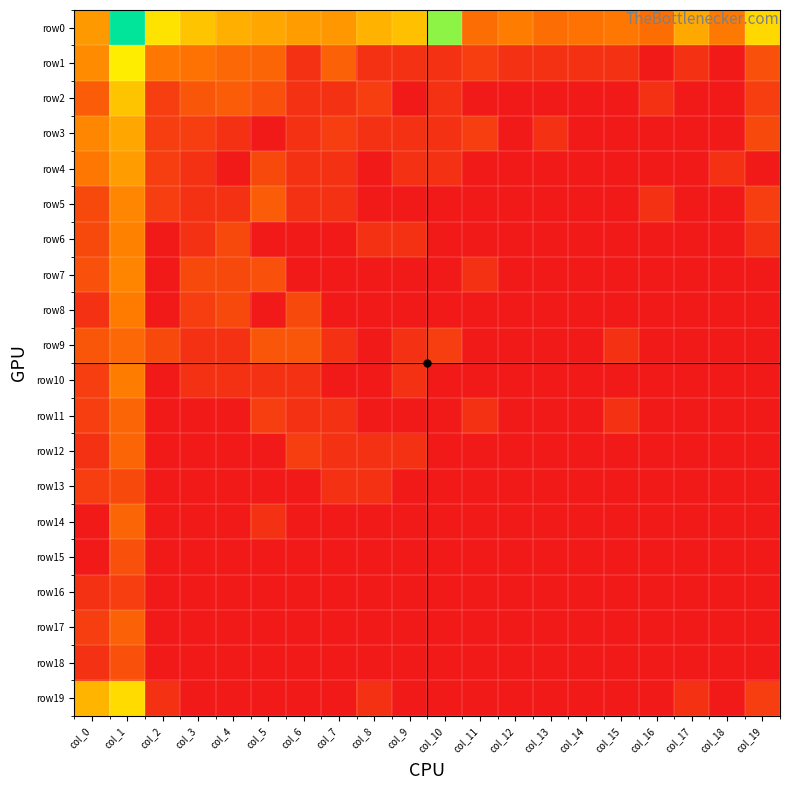

Reading right to left, what are all the values shown in this chart?

row0: col_19=5.0	col_18=2.8	col_17=3.9	col_16=2.5	col_15=2.7	col_14=2.6	col_13=2.5	col_12=2.9	col_11=2.5	col_10=7.2	col_9=4.5	col_8=4.1	col_7=3.5	col_6=3.6	col_5=3.9	col_4=4.1	col_3=4.6	col_2=5.3	col_1=8.8	col_0=3.5
row1: col_19=1.6	col_18=0.0	col_17=0.7	col_16=0.0	col_15=0.7	col_14=0.7	col_13=0.7	col_12=0.7	col_11=1.1	col_10=0.7	col_9=0.7	col_8=0.7	col_7=2.1	col_6=0.7	col_5=2.2	col_4=2.3	col_3=2.6	col_2=2.7	col_1=5.5	col_0=3.2
row2: col_19=1.1	col_18=0.0	col_17=0.0	col_16=0.7	col_15=0.0	col_14=0.0	col_13=0.0	col_12=0.0	col_11=0.0	col_10=0.7	col_9=0.0	col_8=1.1	col_7=0.7	col_6=0.7	col_5=1.6	col_4=1.9	col_3=1.8	col_2=1.1	col_1=4.5	col_0=1.9
row3: col_19=1.4	col_18=0.0	col_17=0.0	col_16=0.0	col_15=0.0	col_14=0.0	col_13=0.7	col_12=0.0	col_11=1.1	col_10=0.7	col_9=0.7	col_8=0.7	col_7=1.1	col_6=0.7	col_5=0.0	col_4=0.7	col_3=1.1	col_2=1.1	col_1=3.9	col_0=3.1
row4: col_19=0.0	col_18=0.7	col_17=0.0	col_16=0.0	col_15=0.0	col_14=0.0	col_13=0.0	col_12=0.0	col_11=0.0	col_10=0.7	col_9=0.7	col_8=0.0	col_7=0.7	col_6=0.7	col_5=1.4	col_4=0.0	col_3=0.7	col_2=1.1	col_1=3.6	col_0=2.7
row5: col_19=1.1	col_18=0.0	col_17=0.0	col_16=0.7	col_15=0.0	col_14=0.0	col_13=0.0	col_12=0.0	col_11=0.0	col_10=0.0	col_9=0.0	col_8=0.0	col_7=0.7	col_6=0.7	col_5=1.9	col_4=0.7	col_3=0.7	col_2=1.1	col_1=3.1	col_0=1.4
row6: col_19=0.7	col_18=0.0	col_17=0.0	col_16=0.0	col_15=0.0	col_14=0.0	col_13=0.0	col_12=0.0	col_11=0.0	col_10=0.0	col_9=0.7	col_8=0.7	col_7=0.0	col_6=0.0	col_5=0.0	col_4=1.4	col_3=0.7	col_2=0.0	col_1=3.0	col_0=1.4
row7: col_19=0.0	col_18=0.0	col_17=0.0	col_16=0.0	col_15=0.0	col_14=0.0	col_13=0.0	col_12=0.0	col_11=0.7	col_10=0.0	col_9=0.0	col_8=0.0	col_7=0.0	col_6=0.0	col_5=1.6	col_4=1.4	col_3=1.4	col_2=0.0	col_1=3.0	col_0=1.6
row8: col_19=0.0	col_18=0.0	col_17=0.0	col_16=0.0	col_15=0.0	col_14=0.0	col_13=0.0	col_12=0.0	col_11=0.0	col_10=0.0	col_9=0.0	col_8=0.0	col_7=0.0	col_6=1.4	col_5=0.0	col_4=1.4	col_3=1.1	col_2=0.0	col_1=2.8	col_0=0.7
row9: col_19=0.0	col_18=0.0	col_17=0.0	col_16=0.0	col_15=0.7	col_14=0.0	col_13=0.0	col_12=0.0	col_11=0.0	col_10=1.1	col_9=0.7	col_8=0.0	col_7=0.7	col_6=1.8	col_5=1.8	col_4=0.7	col_3=0.7	col_2=1.4	col_1=2.3	col_0=1.8
row10: col_19=0.0	col_18=0.0	col_17=0.0	col_16=0.0	col_15=0.0	col_14=0.0	col_13=0.0	col_12=0.0	col_11=0.0	col_10=0.0	col_9=0.7	col_8=0.0	col_7=0.0	col_6=0.7	col_5=0.7	col_4=0.7	col_3=0.7	col_2=0.0	col_1=2.9	col_0=1.1
row11: col_19=0.0	col_18=0.0	col_17=0.0	col_16=0.0	col_15=0.7	col_14=0.0	col_13=0.0	col_12=0.0	col_11=0.7	col_10=0.0	col_9=0.0	col_8=0.0	col_7=0.7	col_6=0.7	col_5=1.1	col_4=0.0	col_3=0.0	col_2=0.0	col_1=2.2	col_0=1.1
row12: col_19=0.0	col_18=0.0	col_17=0.0	col_16=0.0	col_15=0.0	col_14=0.0	col_13=0.0	col_12=0.0	col_11=0.0	col_10=0.0	col_9=0.7	col_8=0.7	col_7=0.7	col_6=1.1	col_5=0.0	col_4=0.0	col_3=0.0	col_2=0.0	col_1=2.2	col_0=0.7
row13: col_19=0.0	col_18=0.0	col_17=0.0	col_16=0.0	col_15=0.0	col_14=0.0	col_13=0.0	col_12=0.0	col_11=0.0	col_10=0.0	col_9=0.0	col_8=0.7	col_7=0.7	col_6=0.0	col_5=0.0	col_4=0.0	col_3=0.0	col_2=0.0	col_1=1.4	col_0=1.1
row14: col_19=0.0	col_18=0.0	col_17=0.0	col_16=0.0	col_15=0.0	col_14=0.0	col_13=0.0	col_12=0.0	col_11=0.0	col_10=0.0	col_9=0.0	col_8=0.0	col_7=0.0	col_6=0.0	col_5=0.7	col_4=0.0	col_3=0.0	col_2=0.0	col_1=2.2	col_0=0.0
row15: col_19=0.0	col_18=0.0	col_17=0.0	col_16=0.0	col_15=0.0	col_14=0.0	col_13=0.0	col_12=0.0	col_11=0.0	col_10=0.0	col_9=0.0	col_8=0.0	col_7=0.0	col_6=0.0	col_5=0.0	col_4=0.0	col_3=0.0	col_2=0.0	col_1=1.6	col_0=0.0
row16: col_19=0.0	col_18=0.0	col_17=0.0	col_16=0.0	col_15=0.0	col_14=0.0	col_13=0.0	col_12=0.0	col_11=0.0	col_10=0.0	col_9=0.0	col_8=0.0	col_7=0.0	col_6=0.0	col_5=0.0	col_4=0.0	col_3=0.0	col_2=0.0	col_1=1.1	col_0=0.7
row17: col_19=0.0	col_18=0.0	col_17=0.0	col_16=0.0	col_15=0.0	col_14=0.0	col_13=0.0	col_12=0.0	col_11=0.0	col_10=0.0	col_9=0.0	col_8=0.0	col_7=0.0	col_6=0.0	col_5=0.0	col_4=0.0	col_3=0.0	col_2=0.0	col_1=2.1	col_0=1.1
row18: col_19=0.0	col_18=0.0	col_17=0.0	col_16=0.0	col_15=0.0	col_14=0.0	col_13=0.0	col_12=0.0	col_11=0.0	col_10=0.0	col_9=0.0	col_8=0.0	col_7=0.0	col_6=0.0	col_5=0.0	col_4=0.0	col_3=0.0	col_2=0.0	col_1=1.6	col_0=0.7
row19: col_19=1.1	col_18=0.0	col_17=0.7	col_16=0.0	col_15=0.0	col_14=0.0	col_13=0.0	col_12=0.0	col_11=0.0	col_10=0.0	col_9=0.0	col_8=0.7	col_7=0.0	col_6=0.0	col_5=0.0	col_4=0.0	col_3=0.0	col_2=0.7	col_1=5.1	col_0=4.2